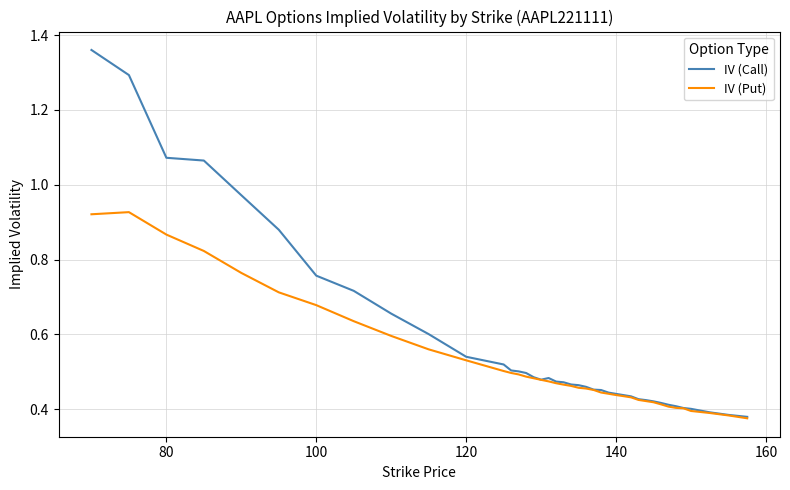

List the series in order of their peak value, highest first.

IV (Call), IV (Put)